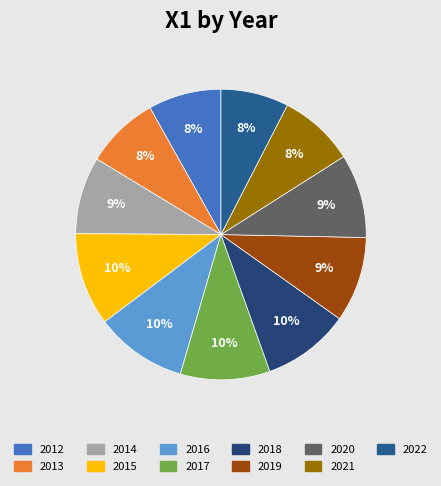

How many slices are in this pie chart?

11